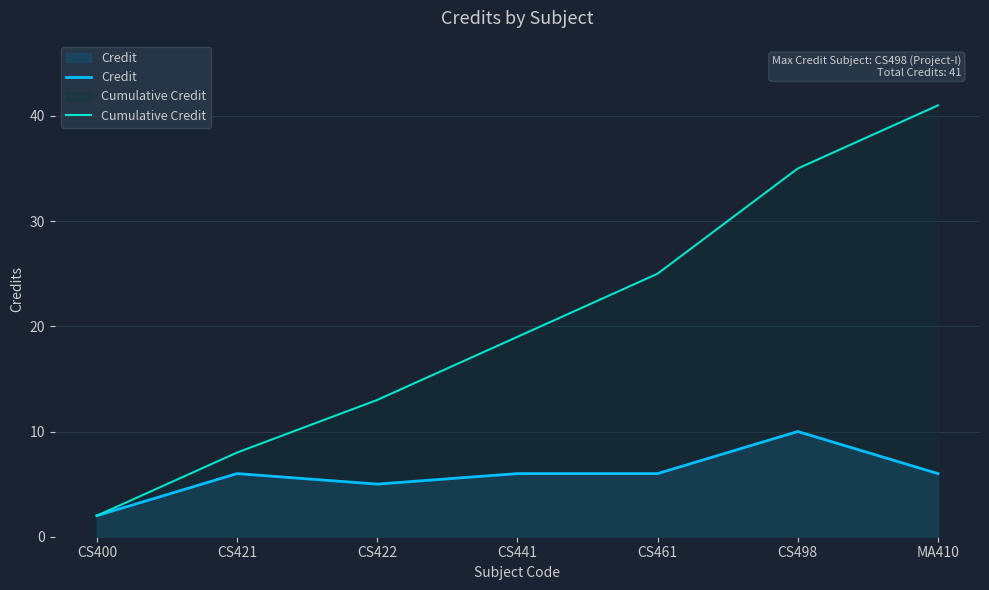

What is the sum of the Credit values at MA410 and CS400?

8